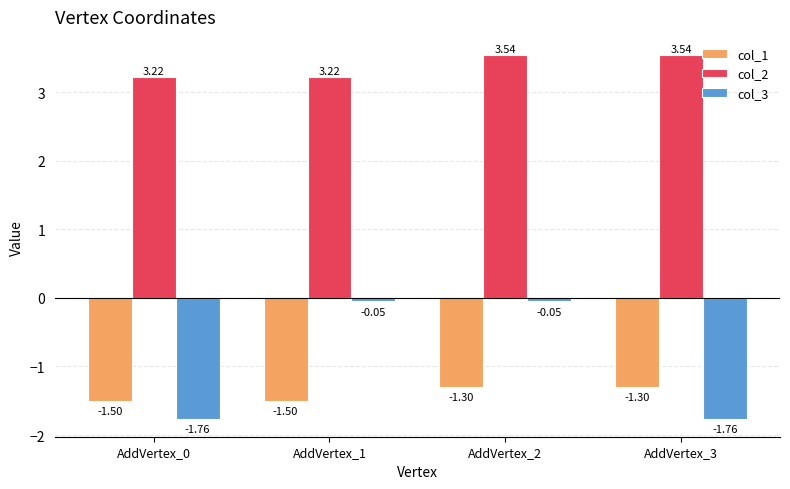

Is the value of col_1 at AddVertex_3 greater than the value of col_3 at AddVertex_0?

Yes